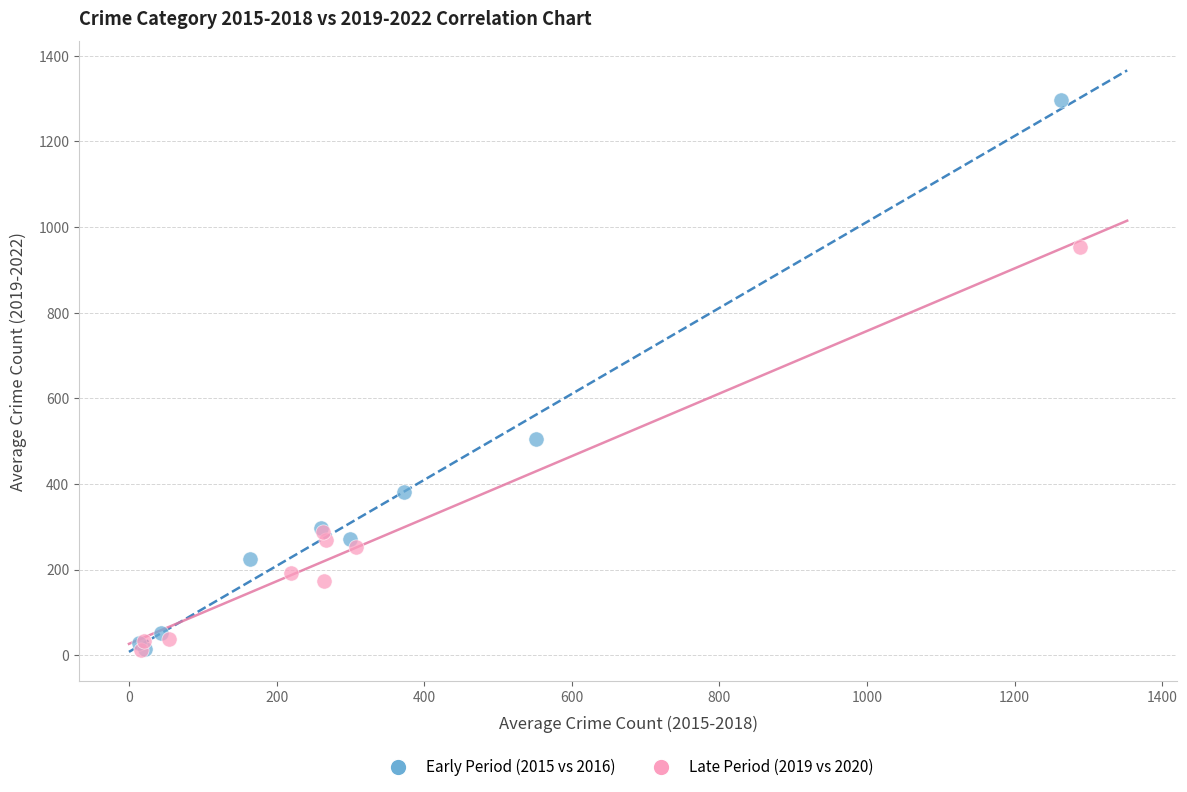

Which series reaches the maximum Y coordinate?

Early Period (2015 vs 2016)